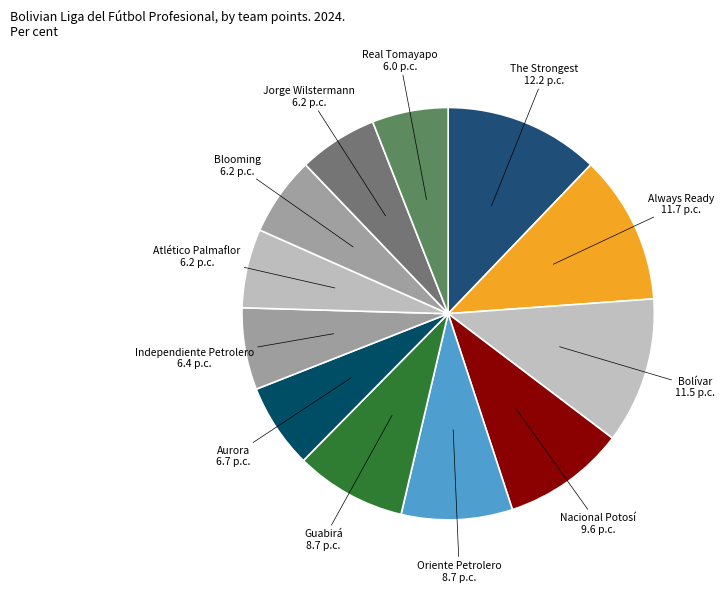

Does any single category account for the majority?

No